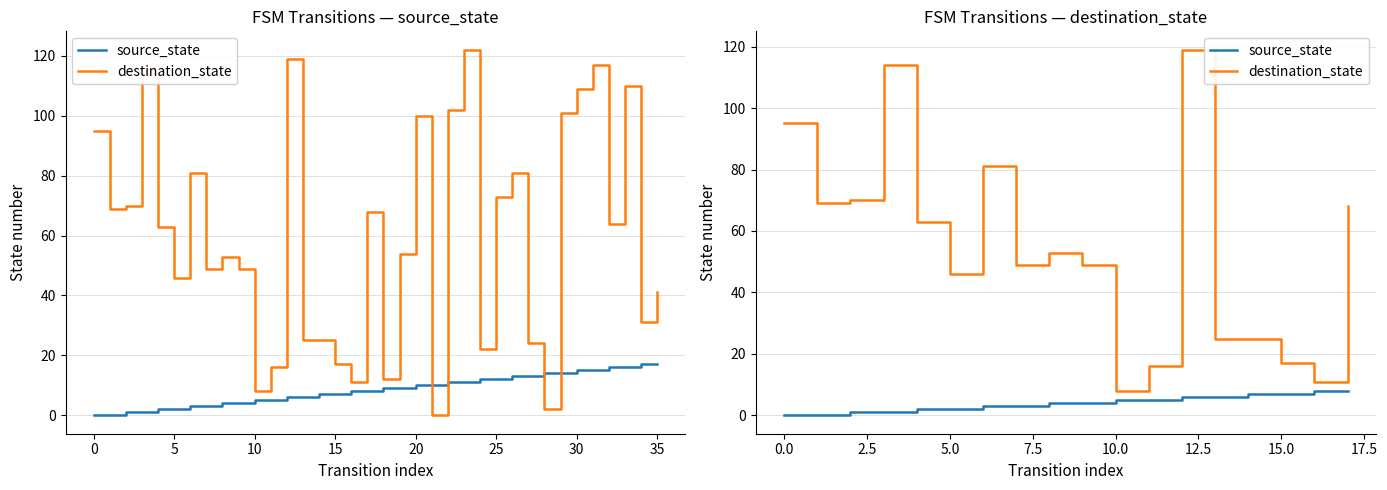

Does the chart display data point markers on the line(s)?

No